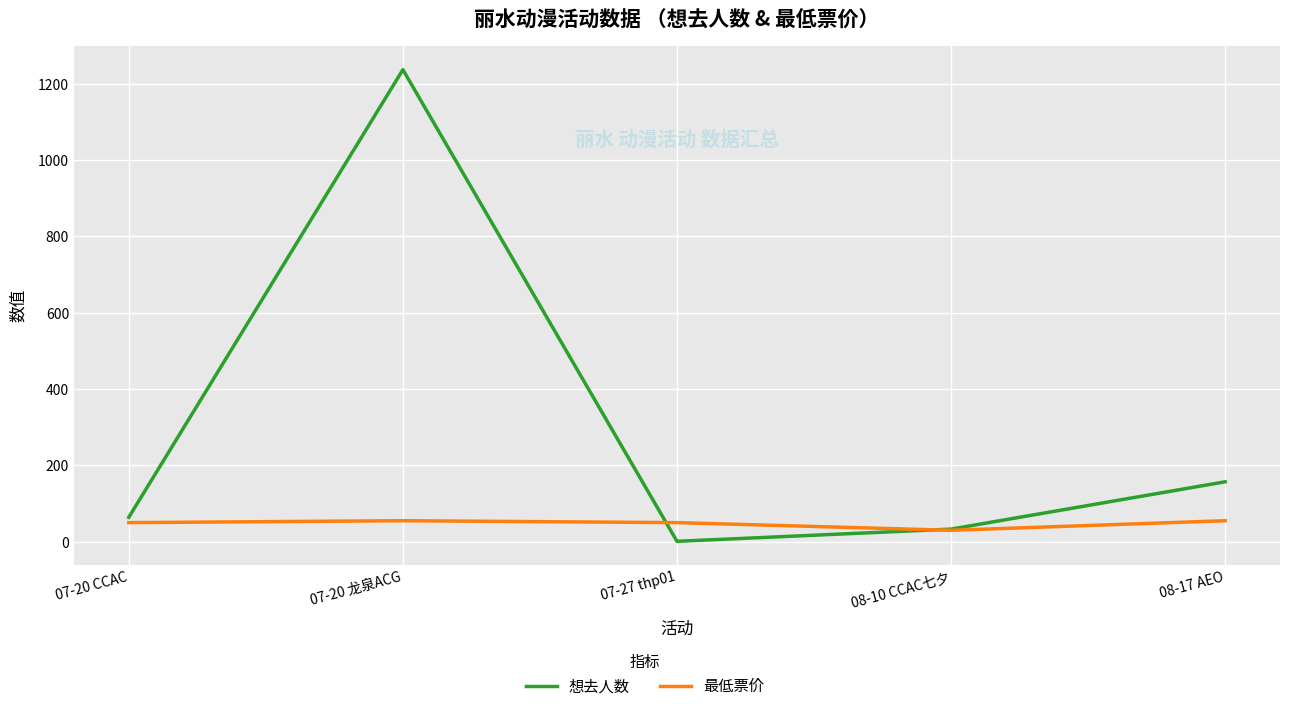

At which category does the chart reach its minimum across all series?

07-27 thp01